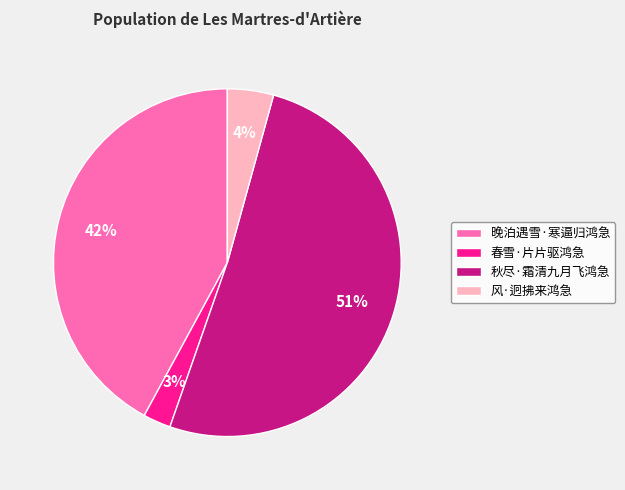

To the nearest percent, what is the average slice percentage?

25%